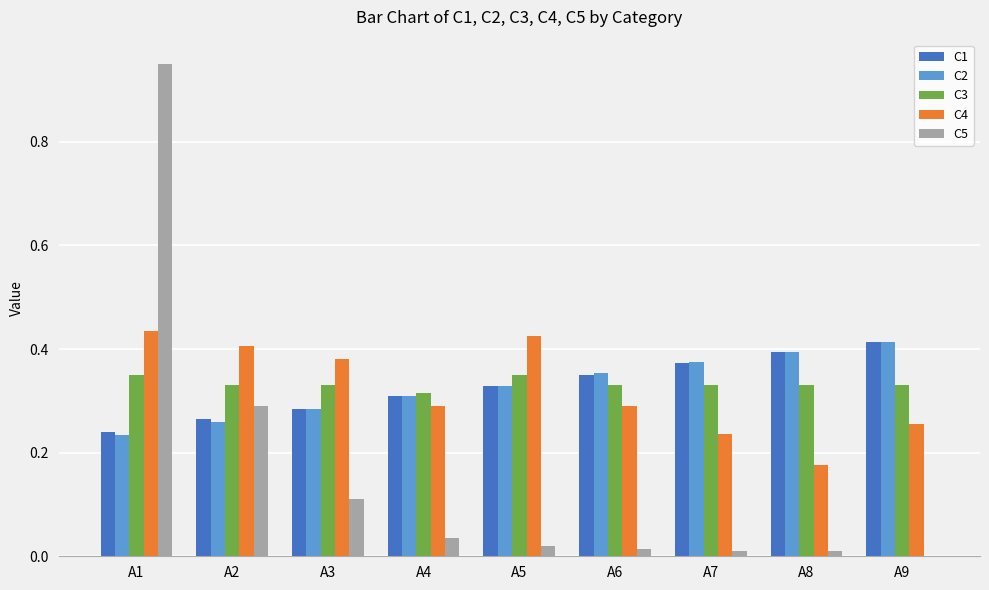

Does the chart contain stacked bars?

No